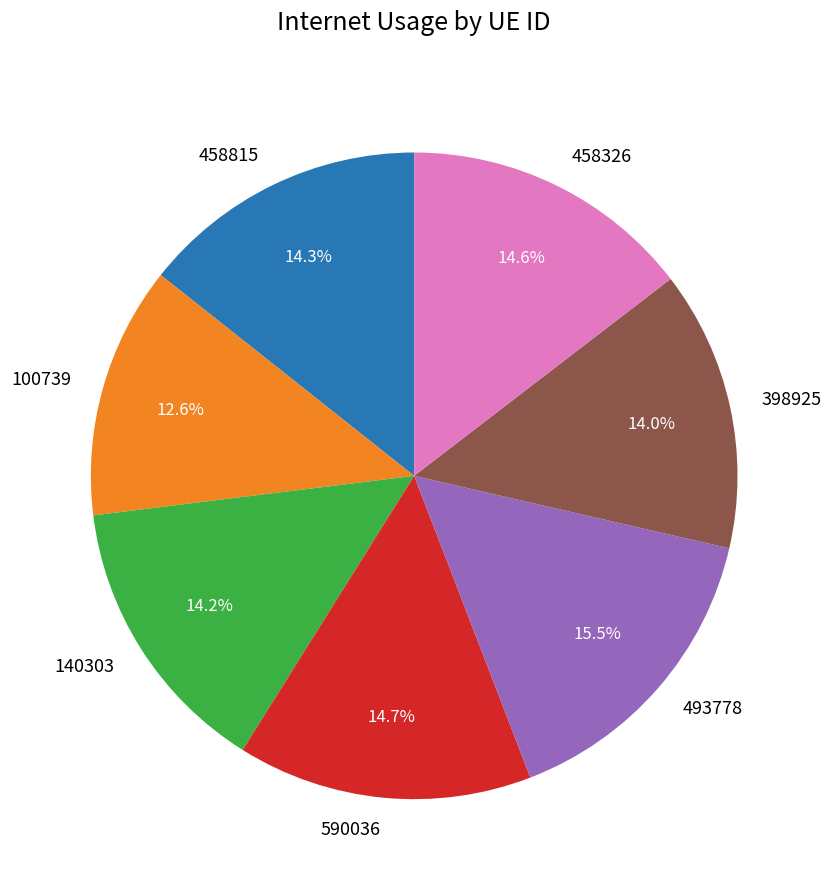

Is there any slice that represents more than half of the pie?

No